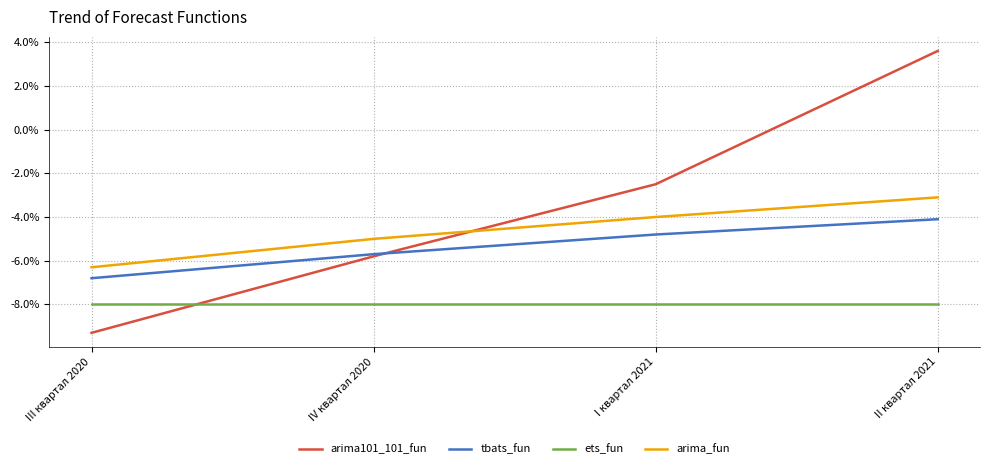

What is the smallest value displayed?

-0.1